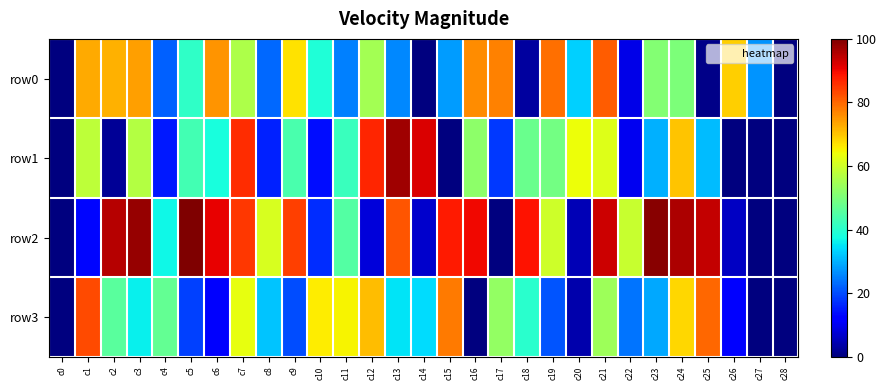

Which series has the widest spread of values?

row2